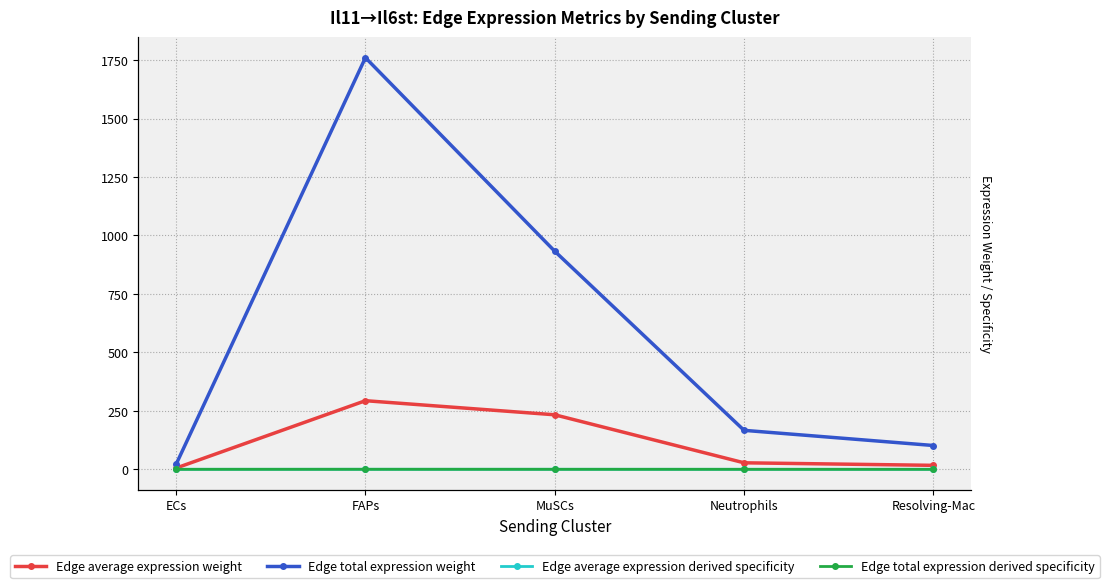

In Edge average expression derived specificity, how many points are higher than both neighbors (excluding endpoints)?

1